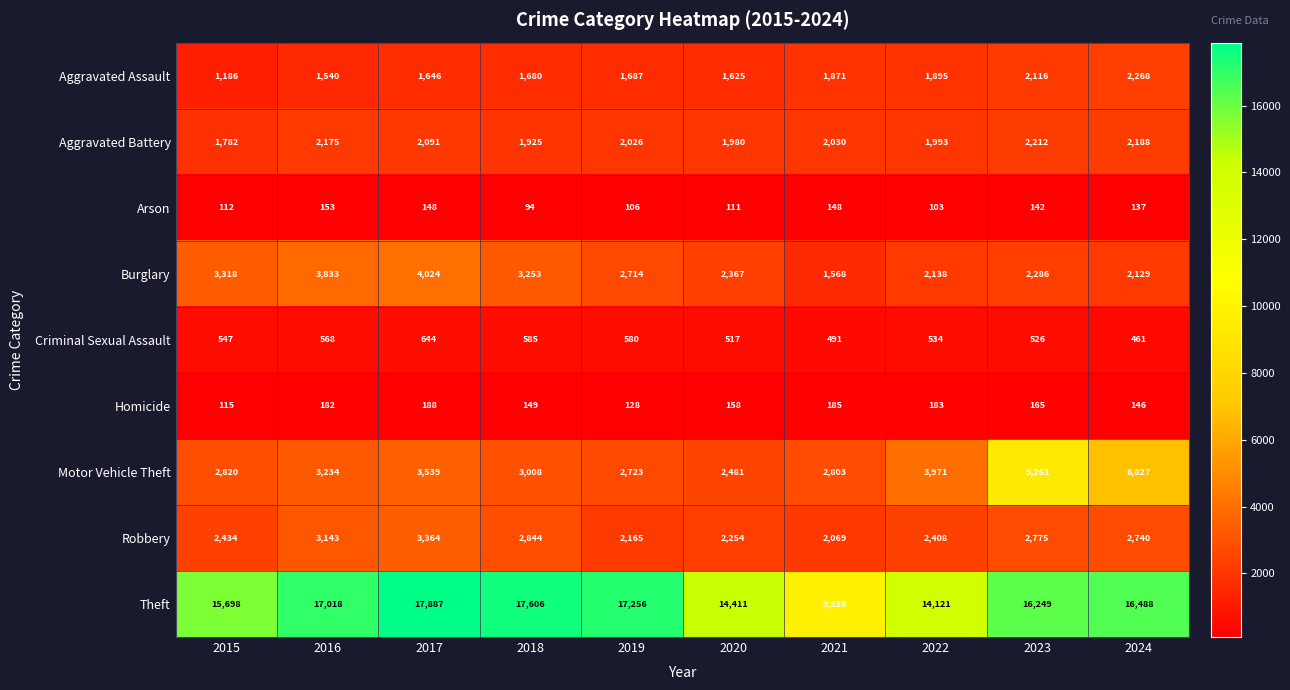

At which label does Homicide first exceed 165?

2016